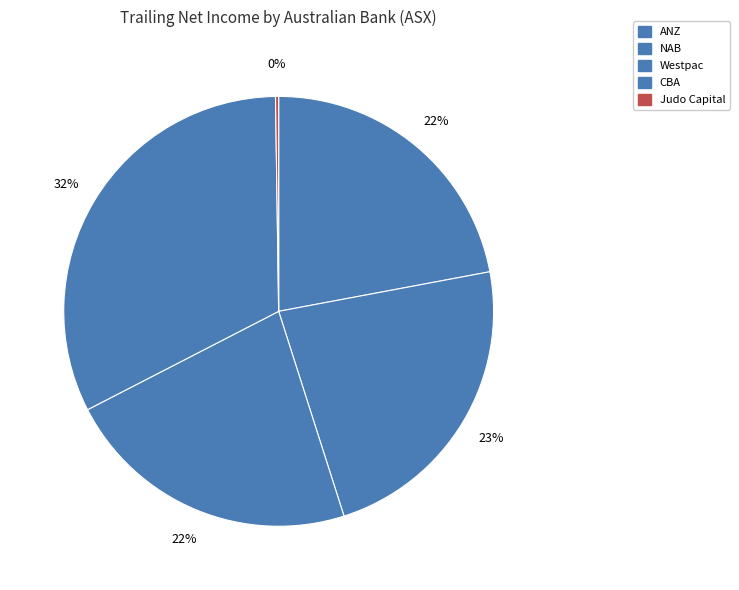

How many slices are in this pie chart?

5